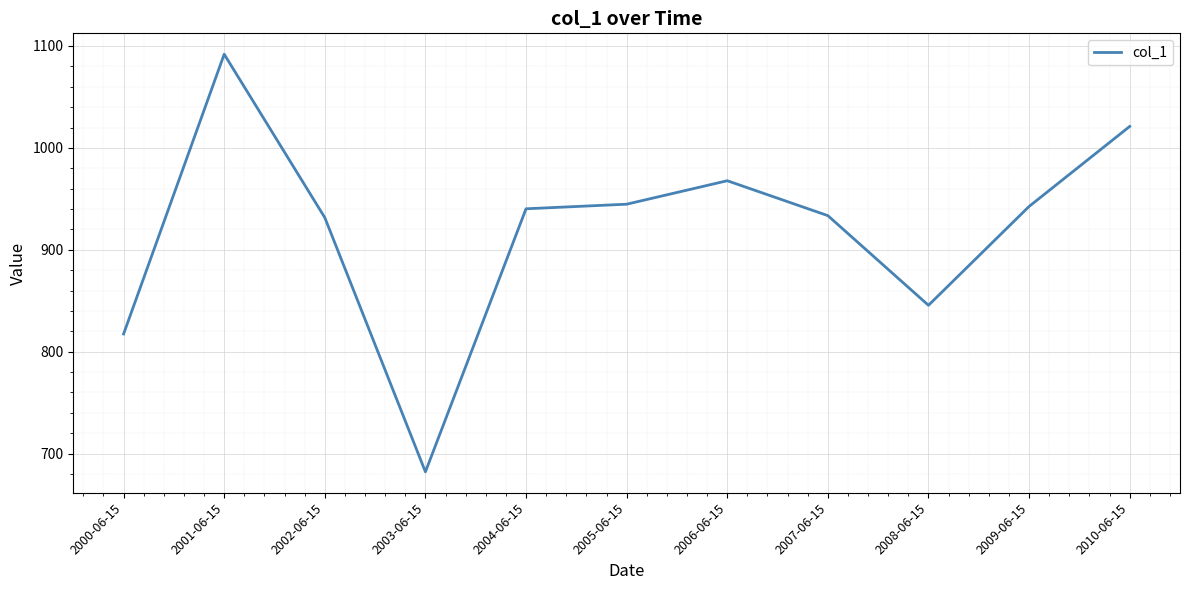

At which category does the chart reach its peak across all series?

2001-06-15